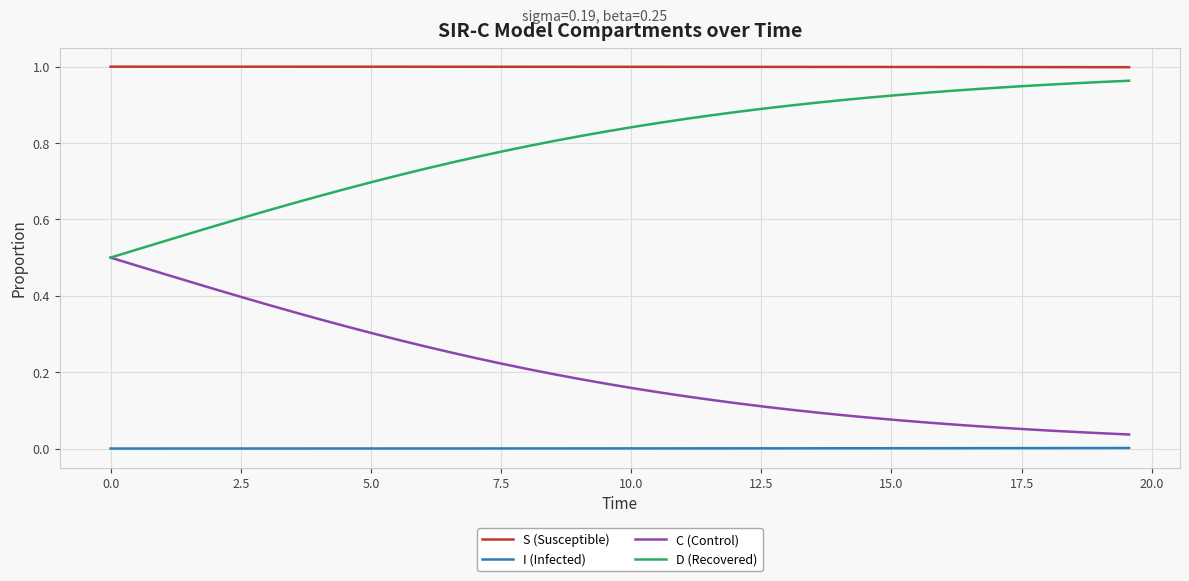

Which series has the largest total across all categories?

S (Susceptible)